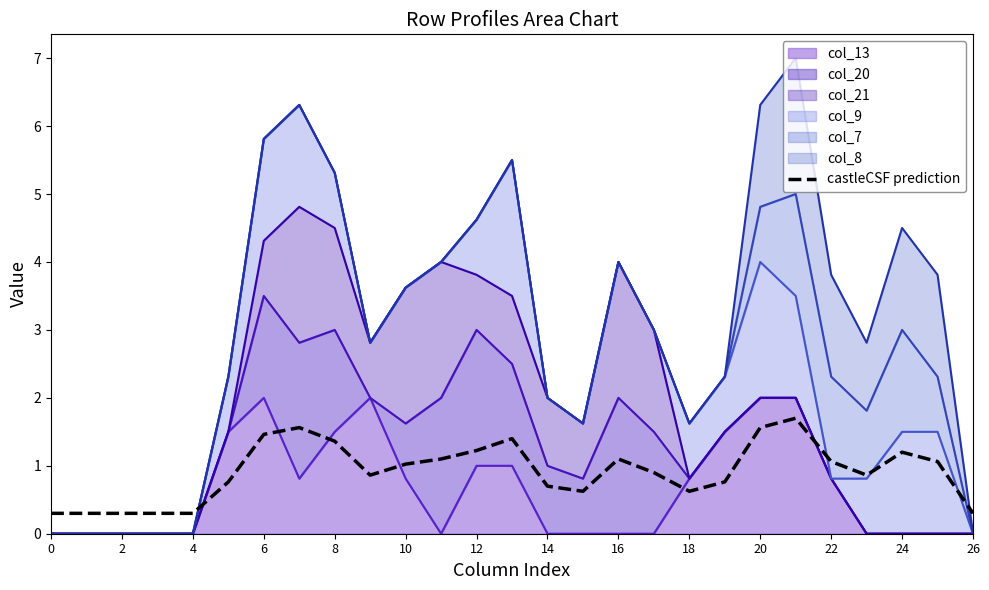

Read the value at 0.

0.3